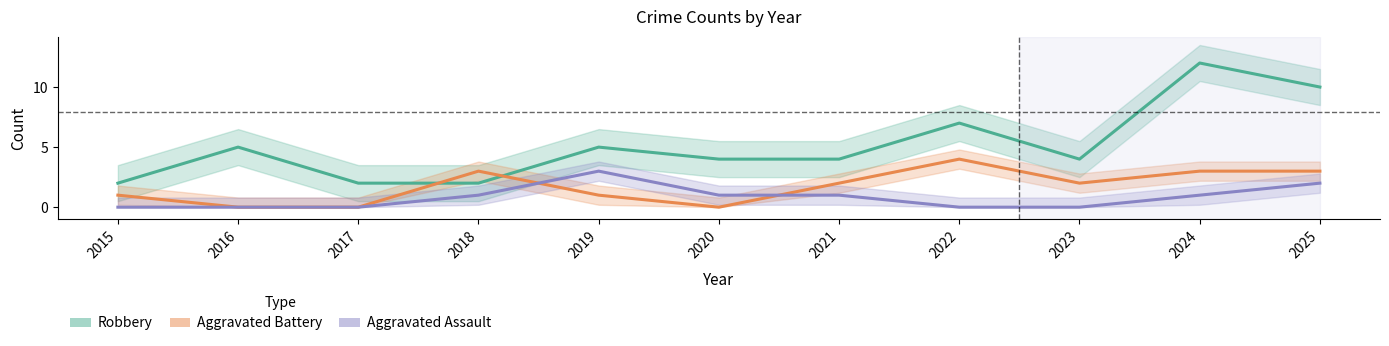

Does the chart have visible grid lines?

No